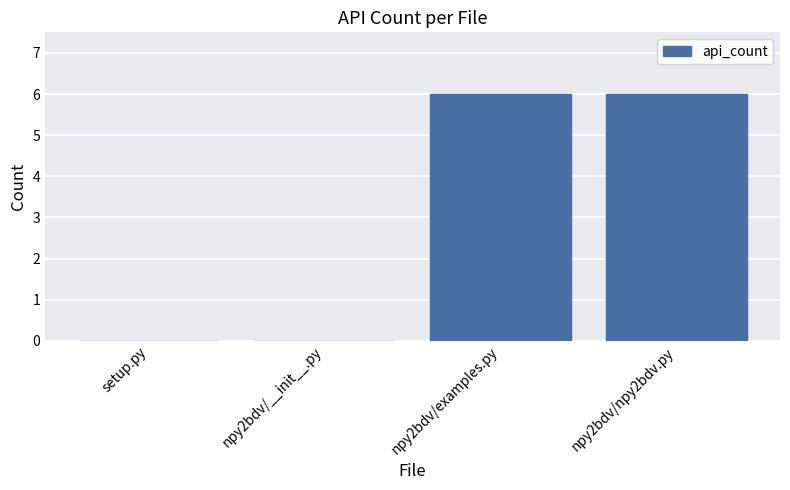

What is the greatest value displayed?

6